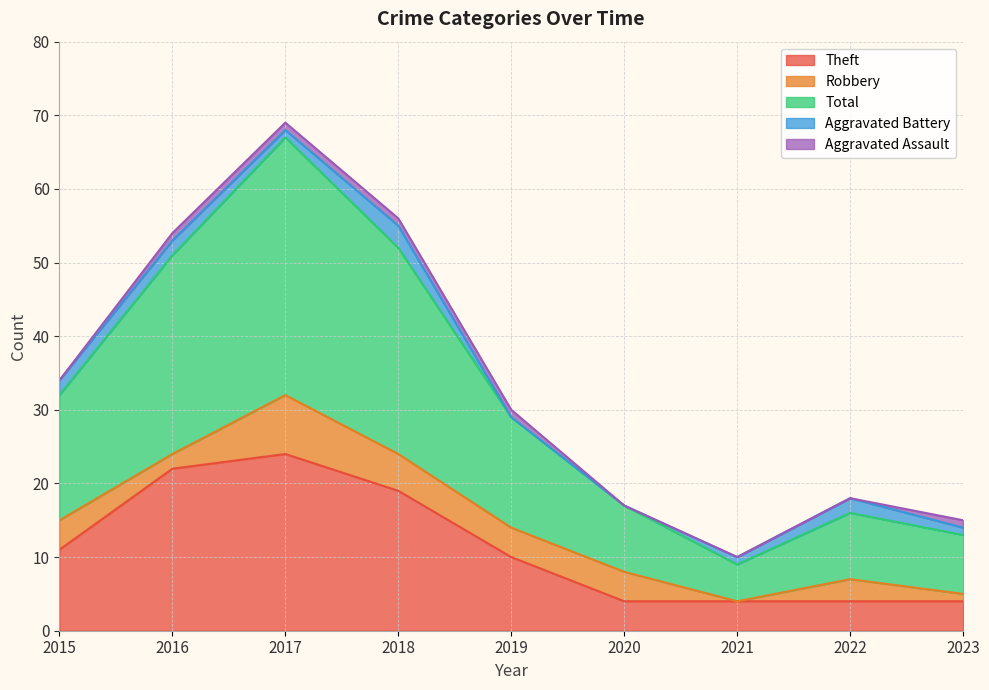

What is the difference between the Robbery values at 2017 and 2019?

4